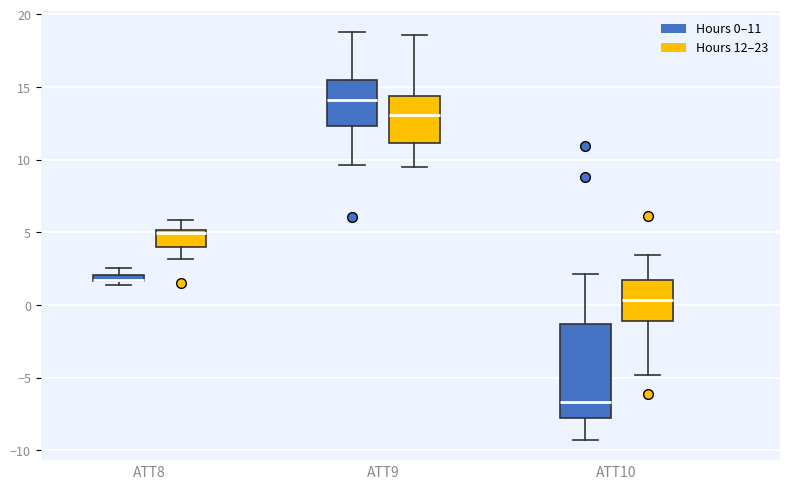

Which box is the tallest, from its lower edge to its upper edge?

ATT10 (Hours 0–11)